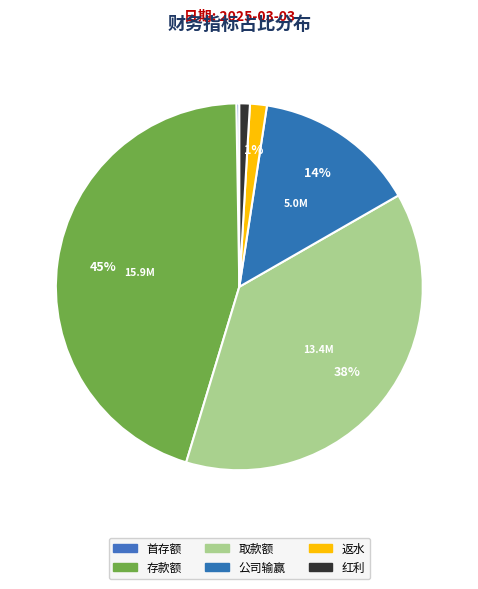

Count the number of slices in the pie.

6